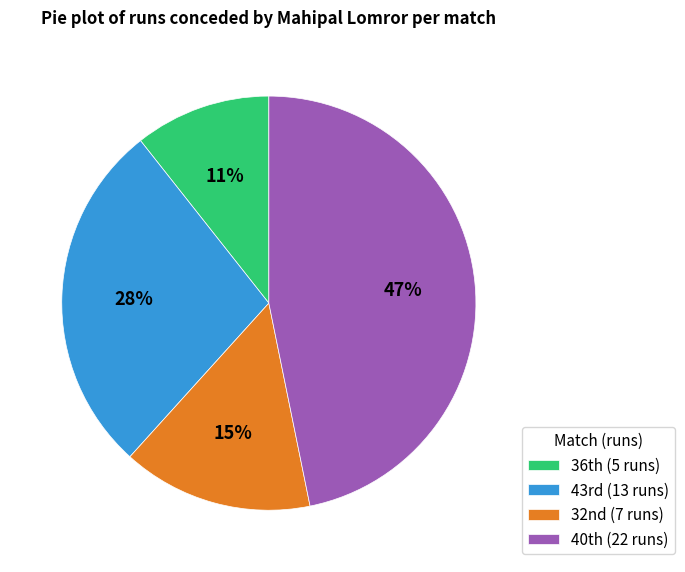

How many slices are in this pie chart?

4